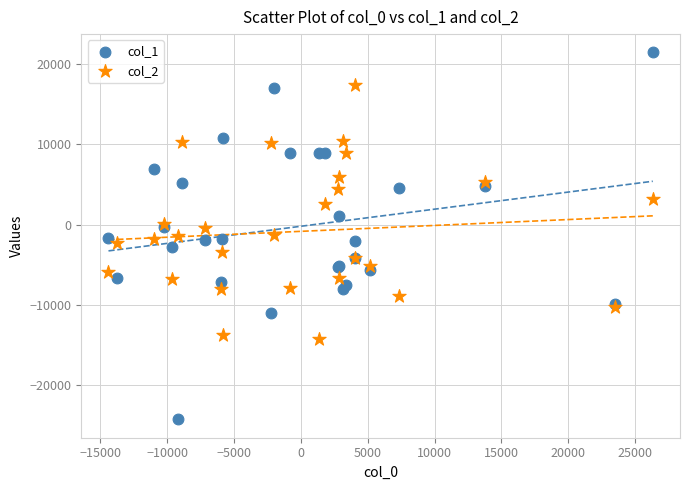

Which series reaches the minimum Y coordinate?

col_1